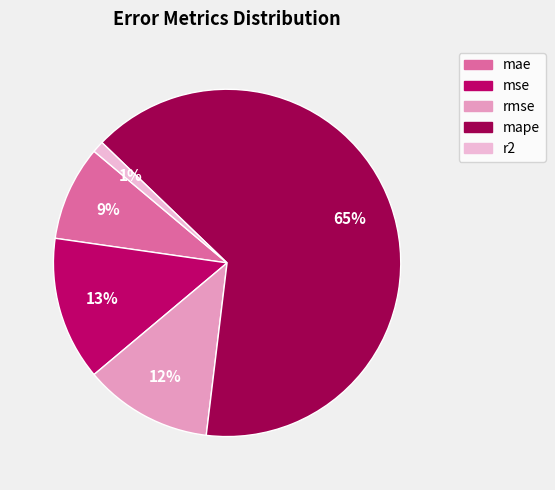

Approximately how many times larger is the value at mse compared to mape?

0.2